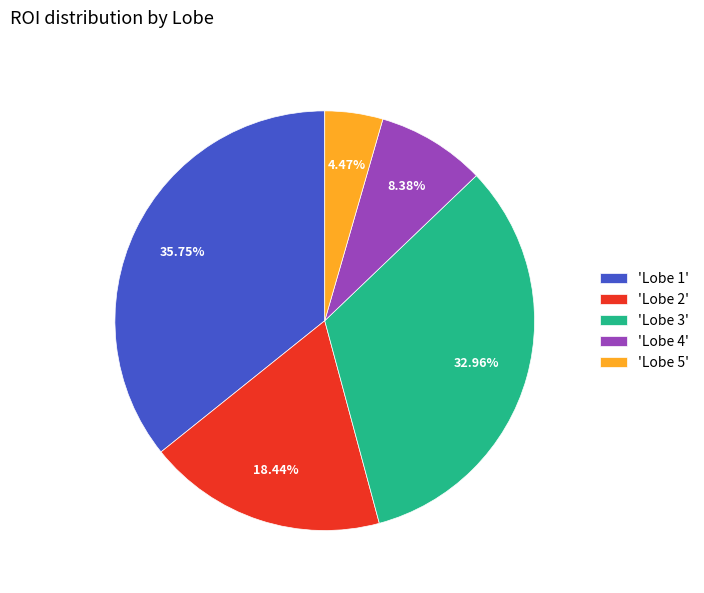

What is the largest slice in the pie chart?

'Lobe 1'